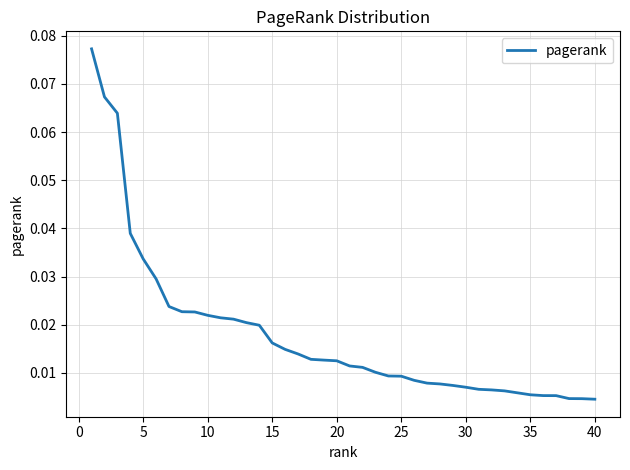

Is this an area chart (filled region under the line)?

No